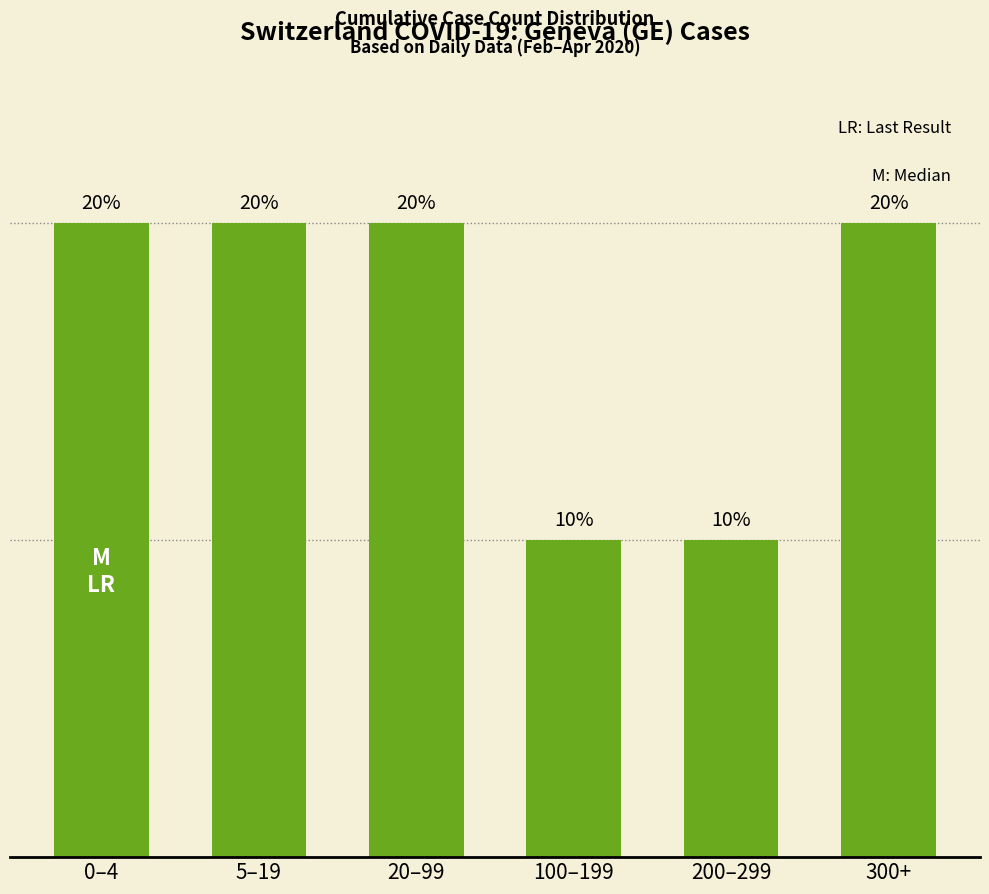

Which has a higher value, 20–99 or 100–199?

20–99